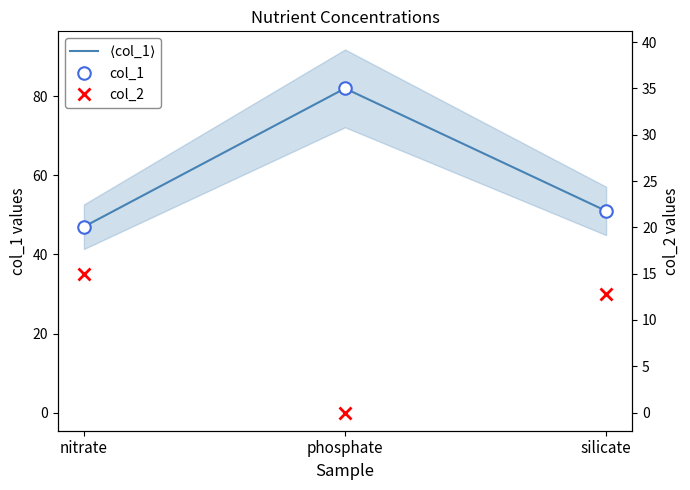

What is the average value of the col_1 series?

60